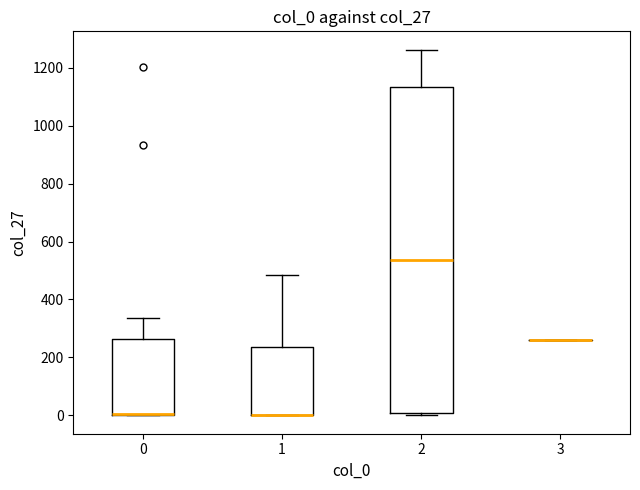

Comparing the boxes themselves (not the whiskers), which one is the tallest?

2